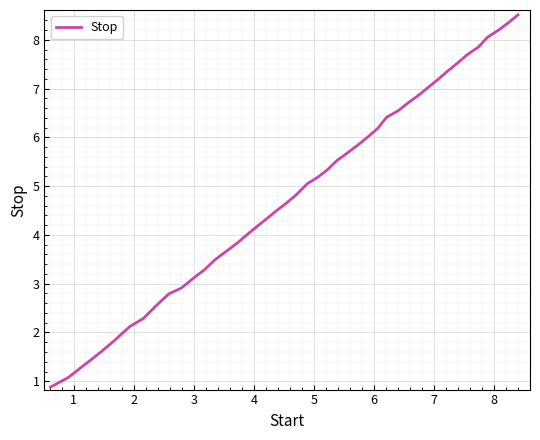

What is the greatest value displayed?

8.5